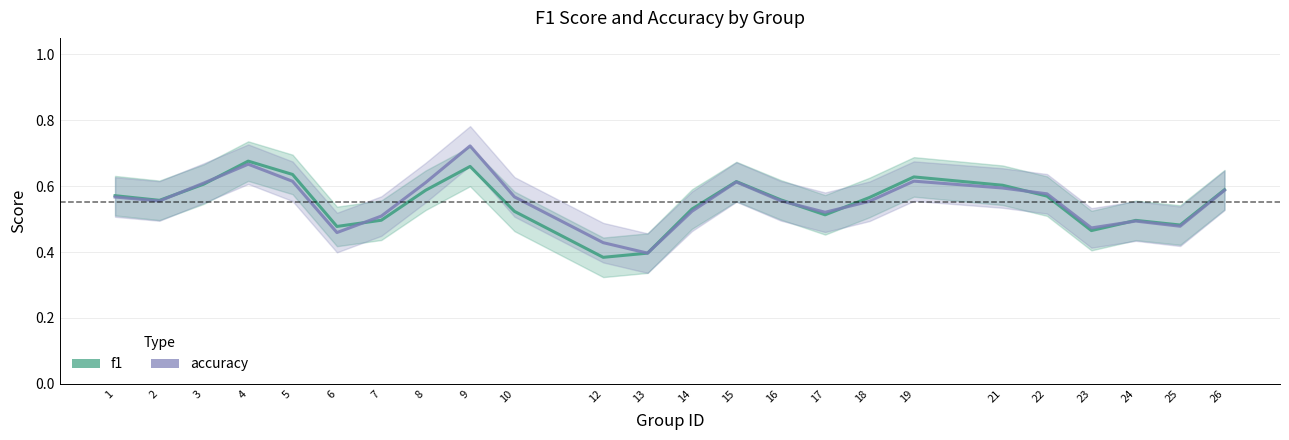

Reading right to left, extract all data points from this chart.

f1: 0.6	0.5	0.5	0.5	0.6	0.6	0.6	0.6	0.5	0.6	0.6	0.5	0.4	0.4	0.5	0.7	0.6	0.5	0.5	0.6	0.7	0.6	0.6	0.6
accuracy: 0.6	0.5	0.5	0.5	0.6	0.6	0.6	0.6	0.5	0.6	0.6	0.5	0.4	0.4	0.6	0.7	0.6	0.5	0.5	0.6	0.7	0.6	0.6	0.6